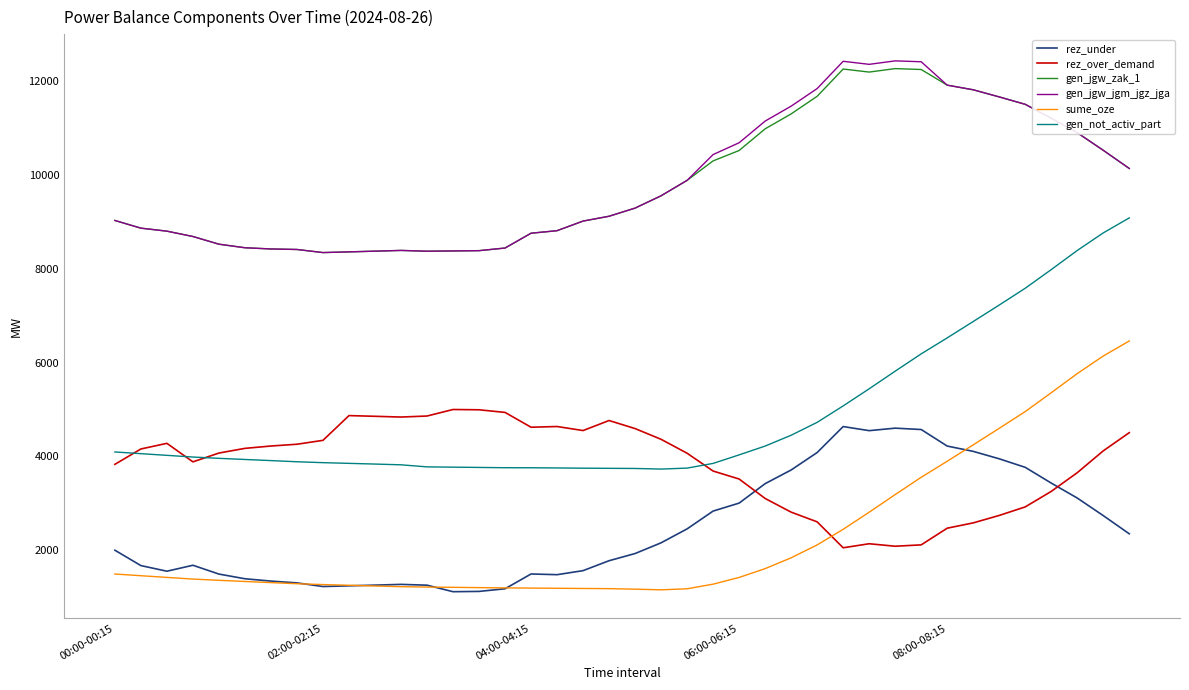

What is the highest value of the gen_jgw_zak_1 series?

12271